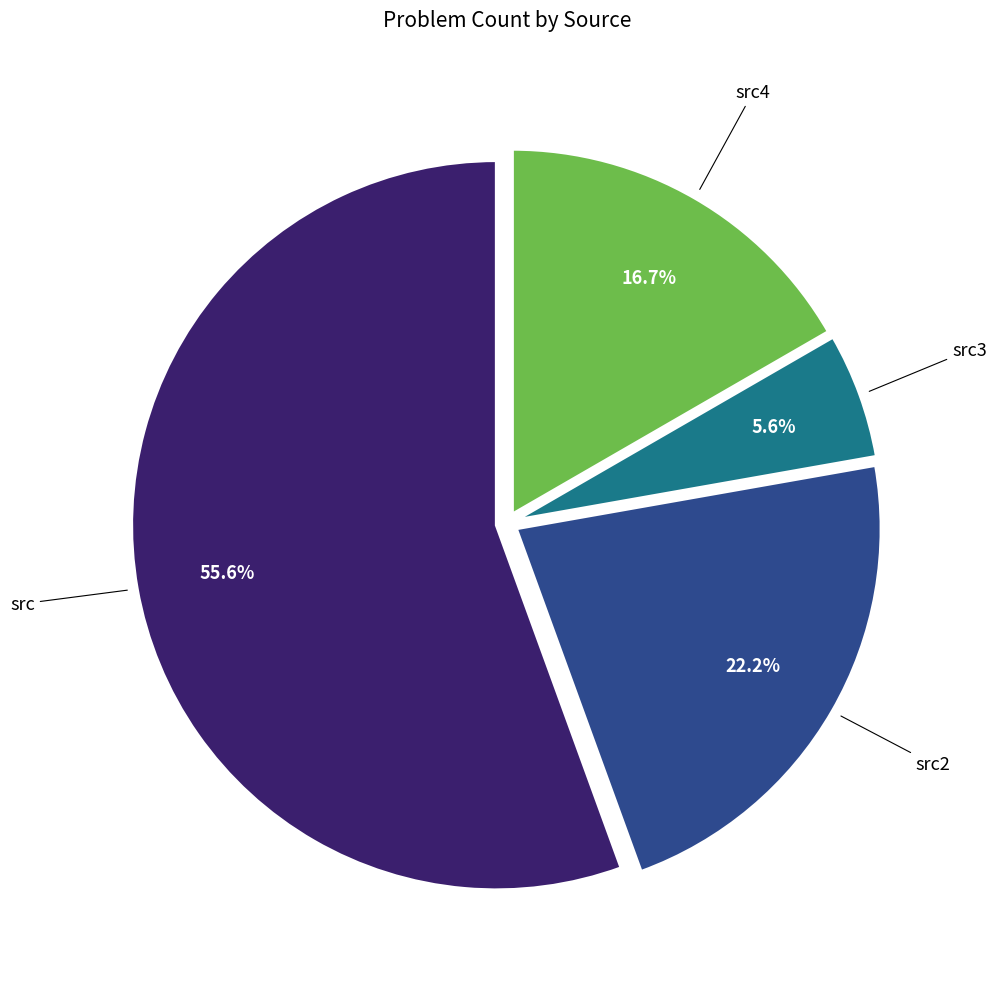

Does any single category account for the majority?

Yes